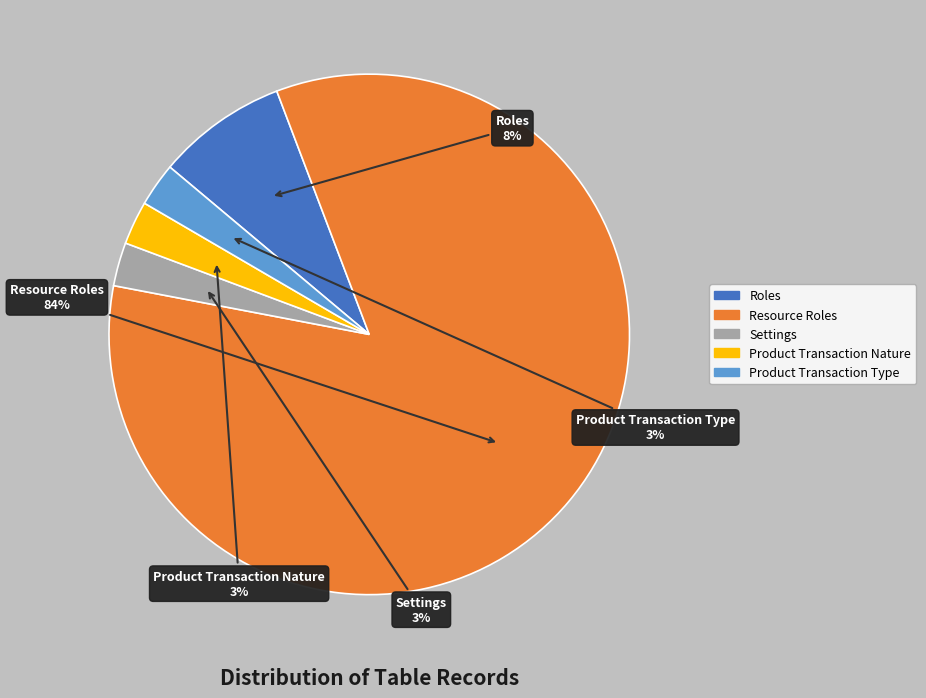

What is the majority slice?

Resource Roles